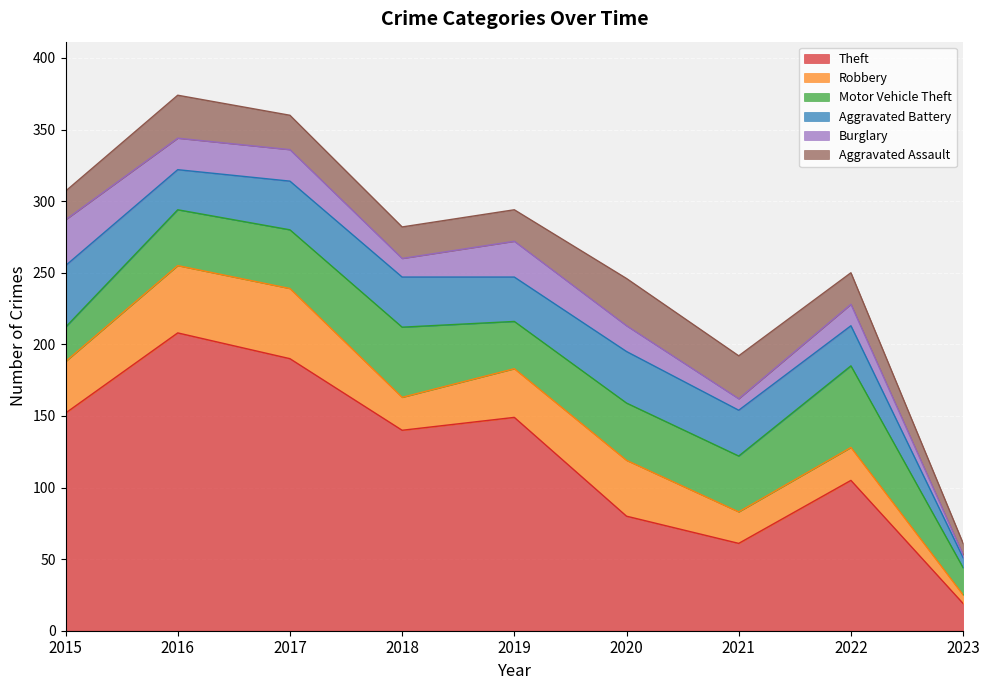

True or false: Burglary has more than 1 points higher than both neighbors.

True